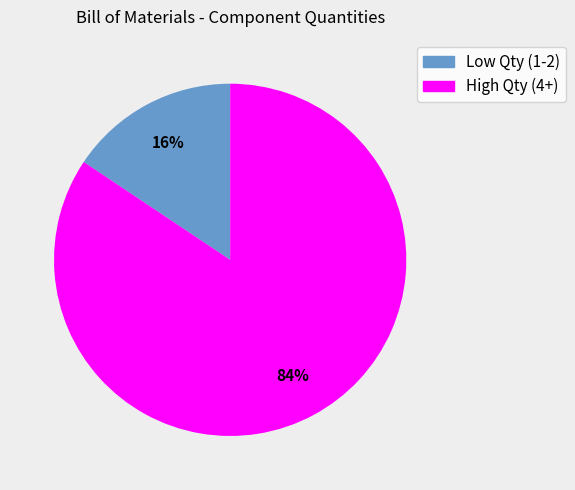

Is there a majority slice in this chart?

Yes